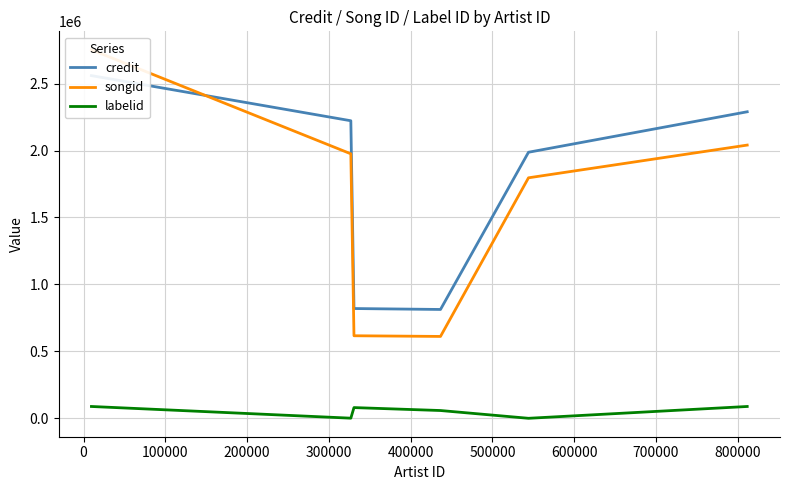

Reading left to right, list all the values displayed in this chart.

credit: 2559379	2222300	819746	812860	1987105	2289322
songid: 2752541	1975391	616469	611405	1796151	2040562
labelid: 88234	888	79980	58061	-1	88234